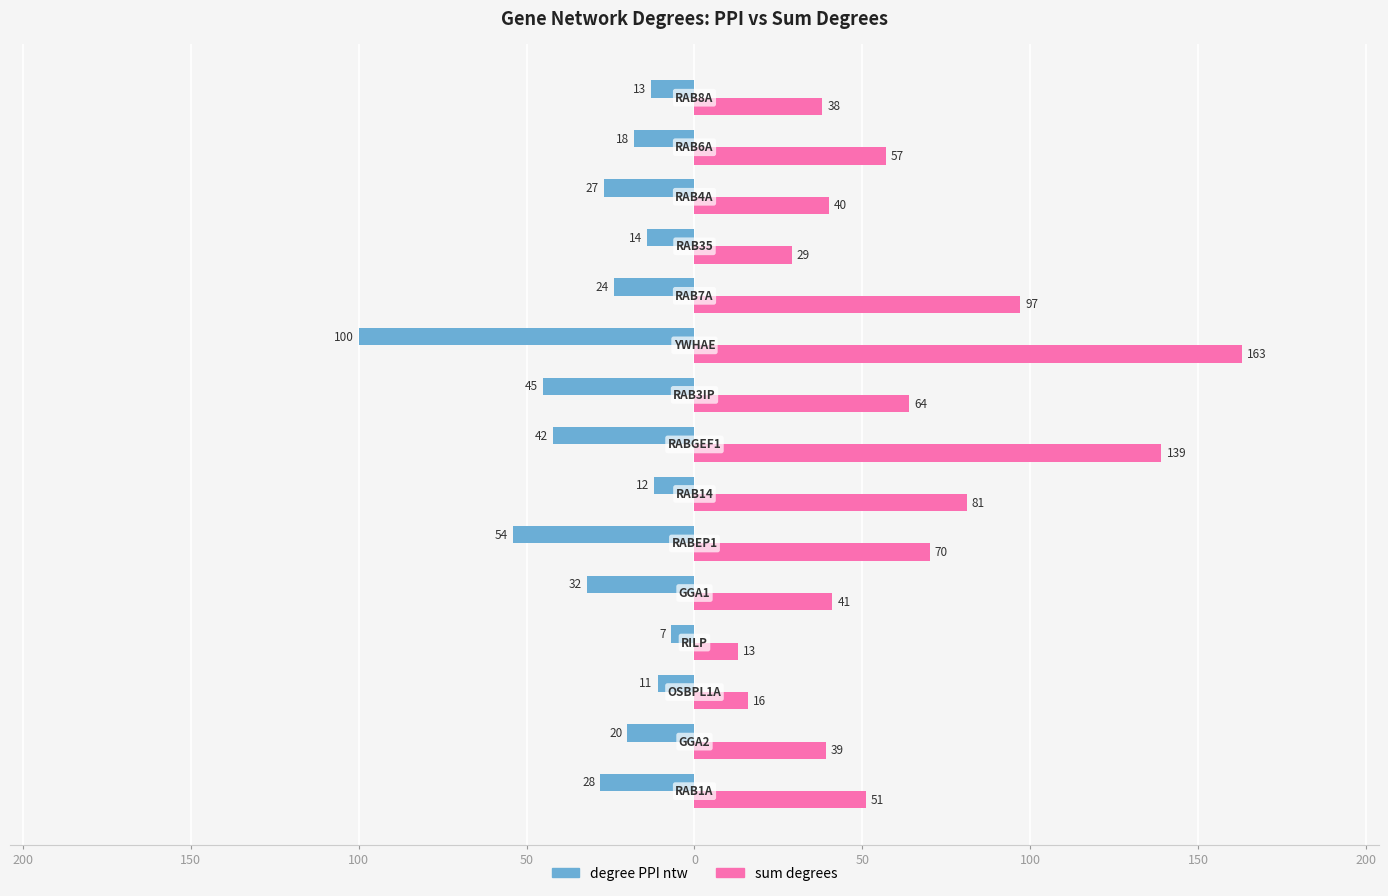

What is the difference between the maximum and minimum values in the degree PPI ntw series?

93